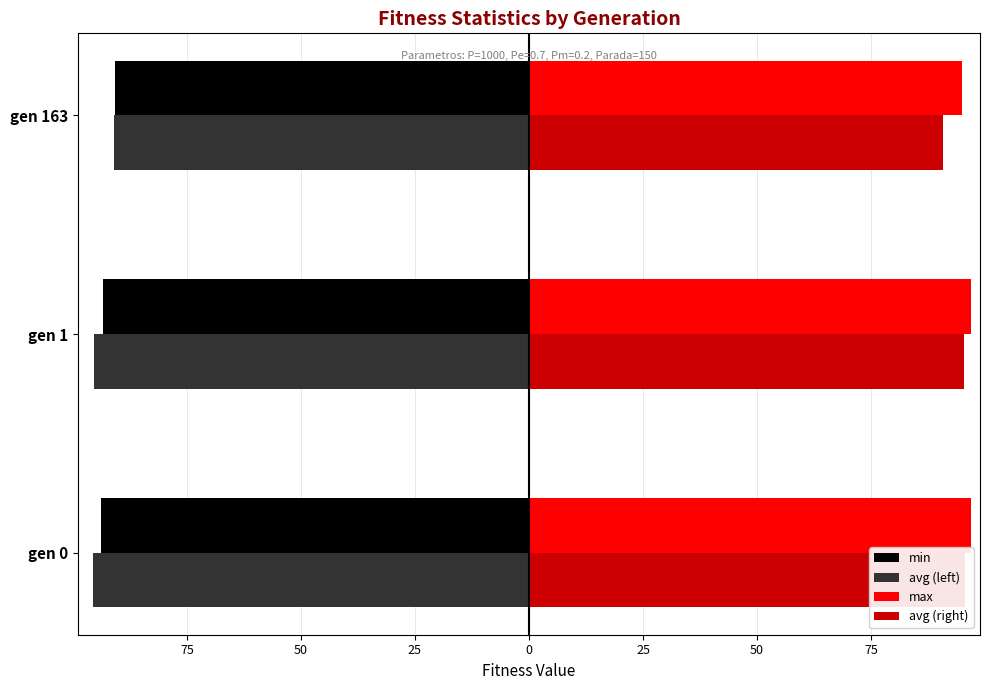

How many distinct data groups are displayed?

4